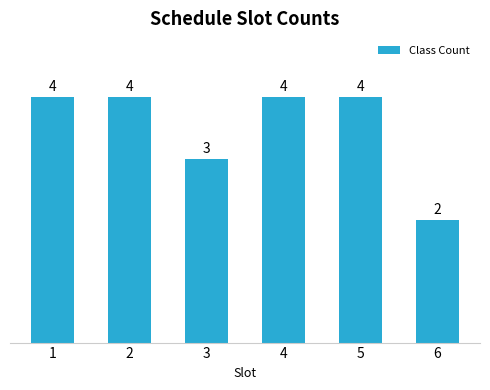

What is the change in value from 4 to 6?

-2